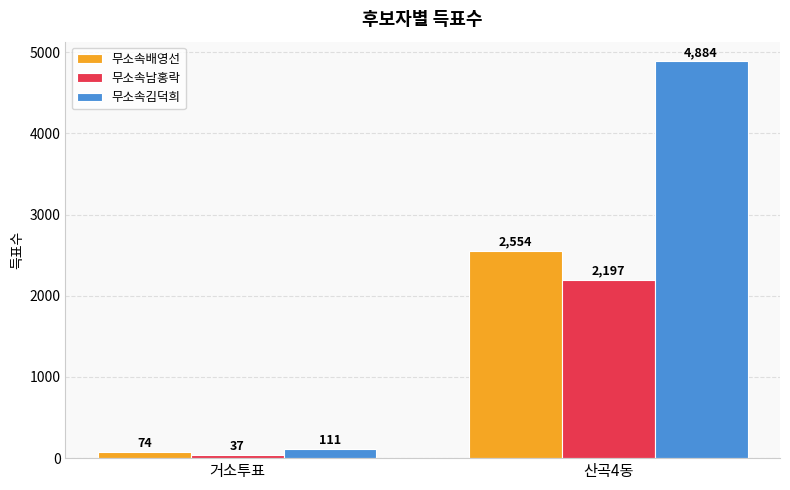

At how many categories does at least one series exceed 4620?

1